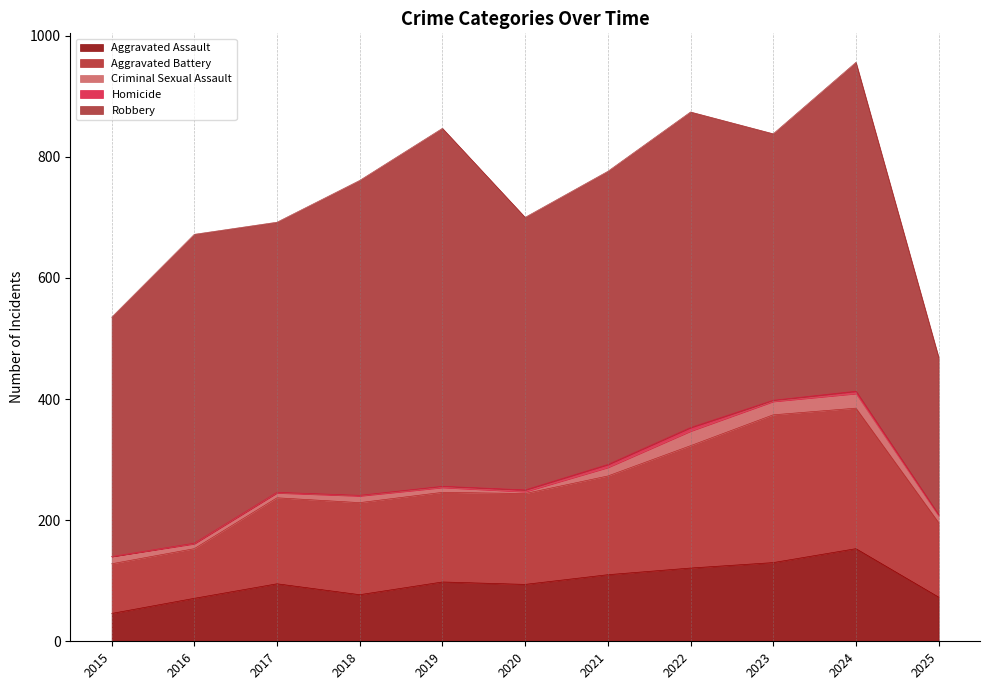

How many lines are shown in the chart?

5